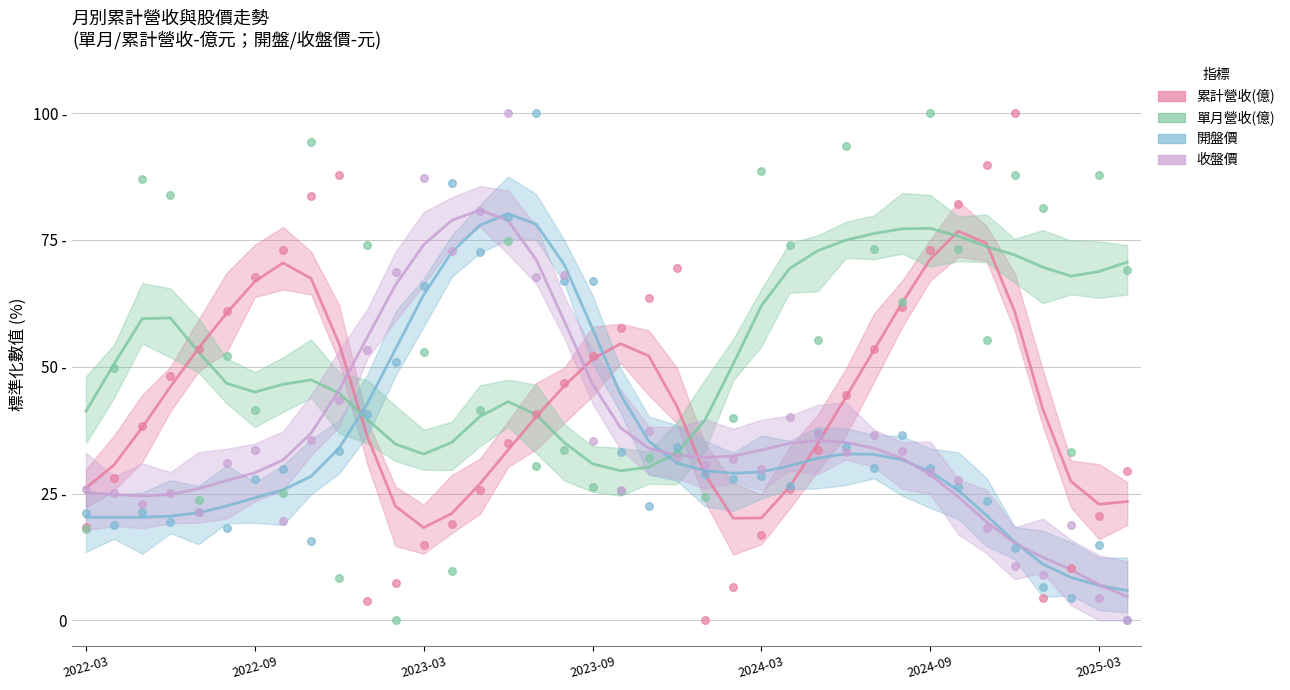

At how many categories does at least one series exceed 72?

13